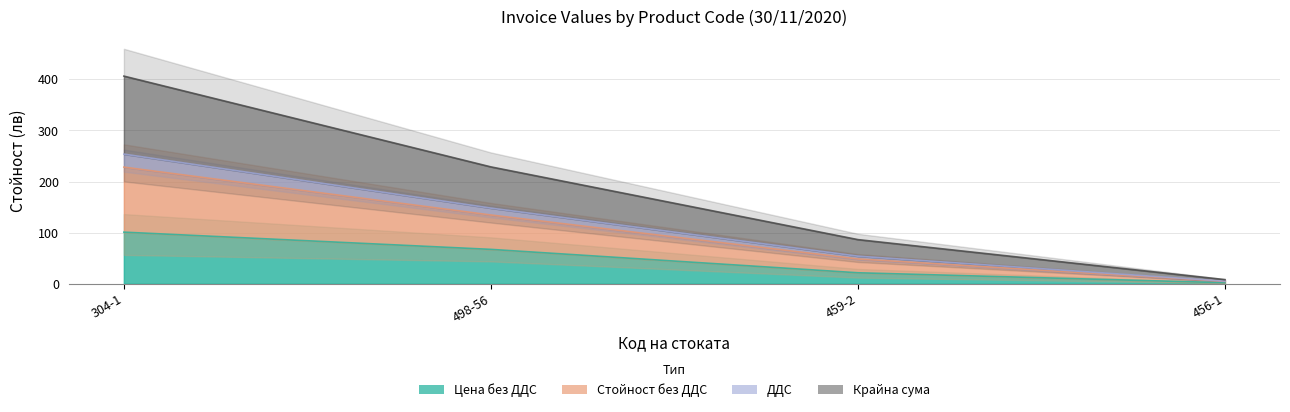

True or false: Крайна сума has more than 0 points higher than both neighbors.

False